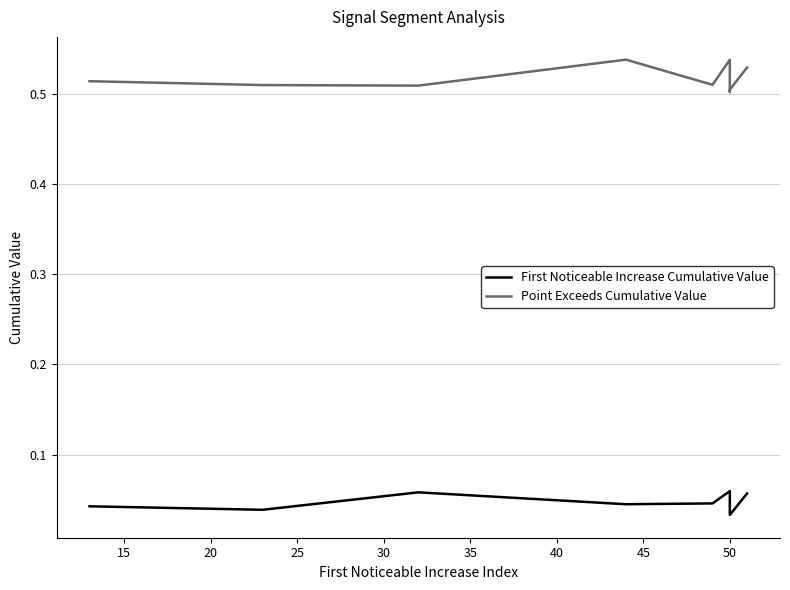

In Point Exceeds Cumulative Value, how many points are higher than both neighbors (excluding endpoints)?

2